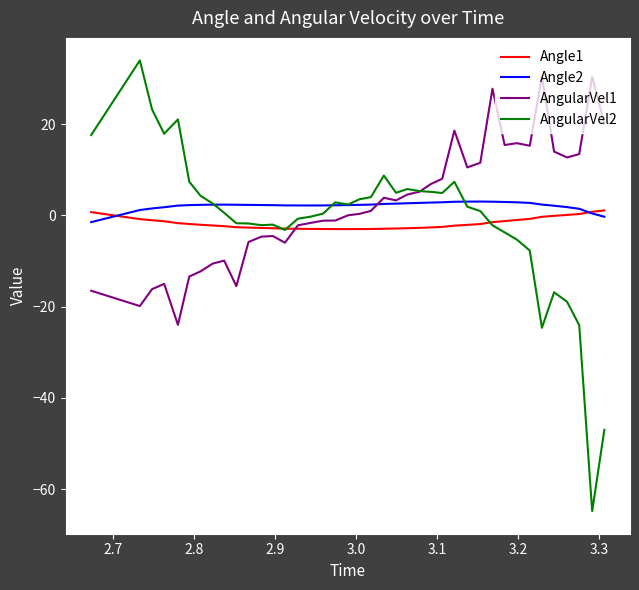

Which series has the widest spread of values?

AngularVel2